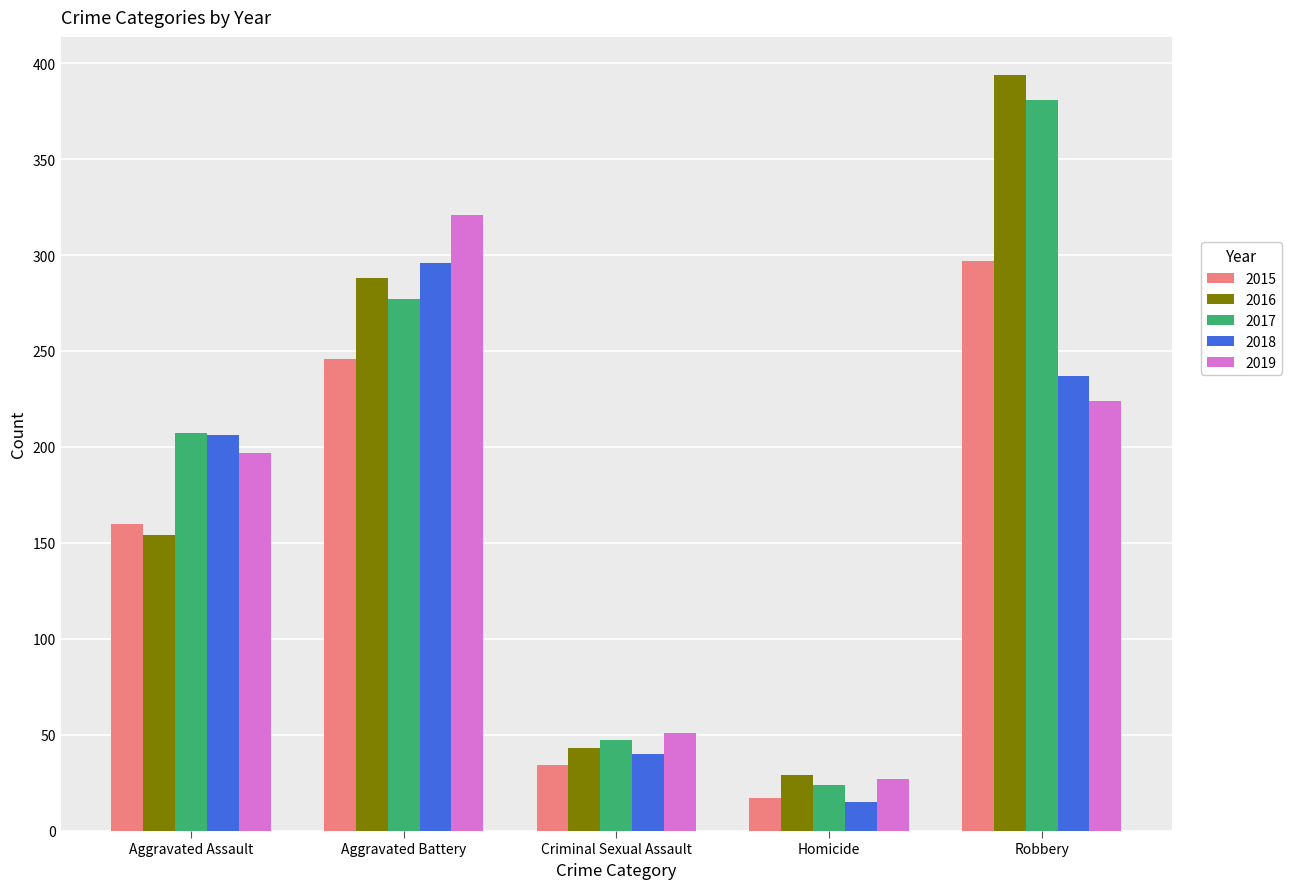

How many bars are there in total?

25